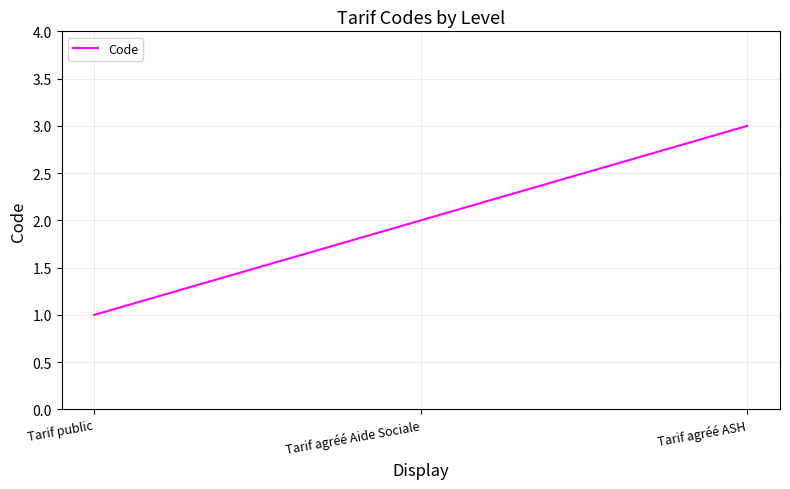

At which category does the chart reach its peak across all series?

Tarif agréé ASH